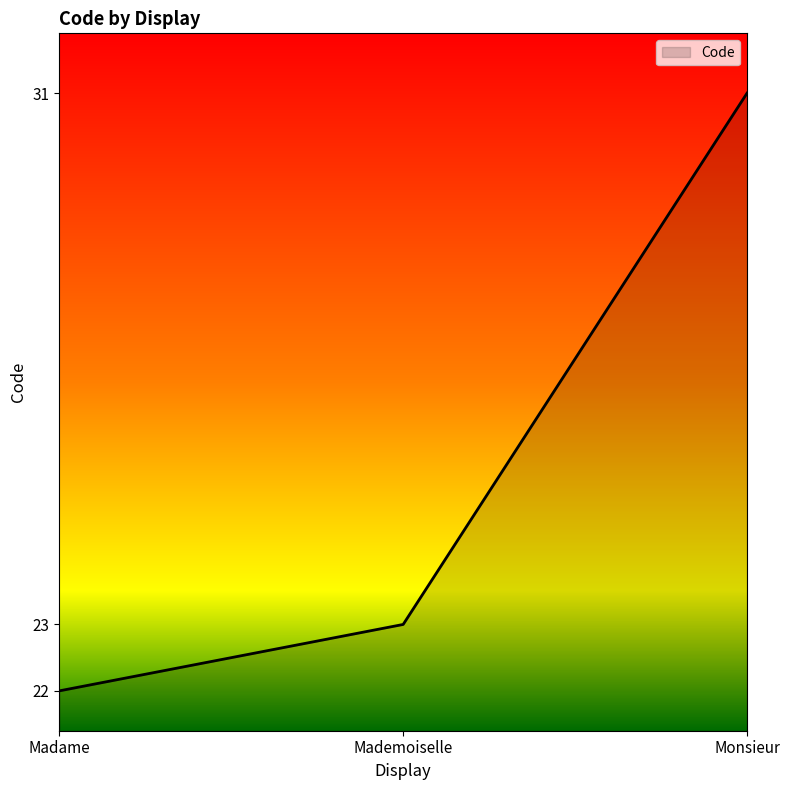

Between Madame and Mademoiselle, which is larger?

Mademoiselle